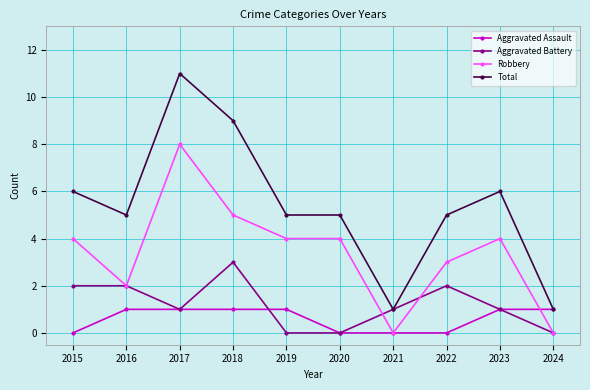

How many distinct data groups are displayed?

4